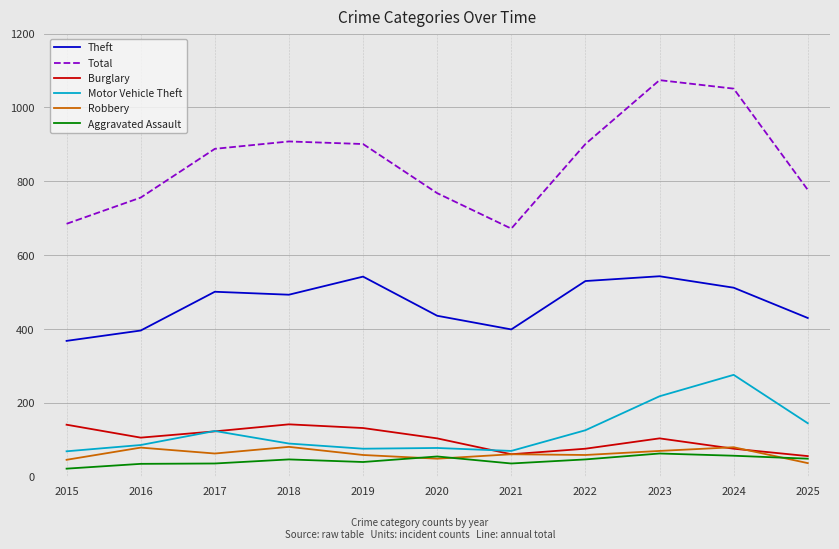

True or false: Motor Vehicle Theft and Total intersect in this chart.

False